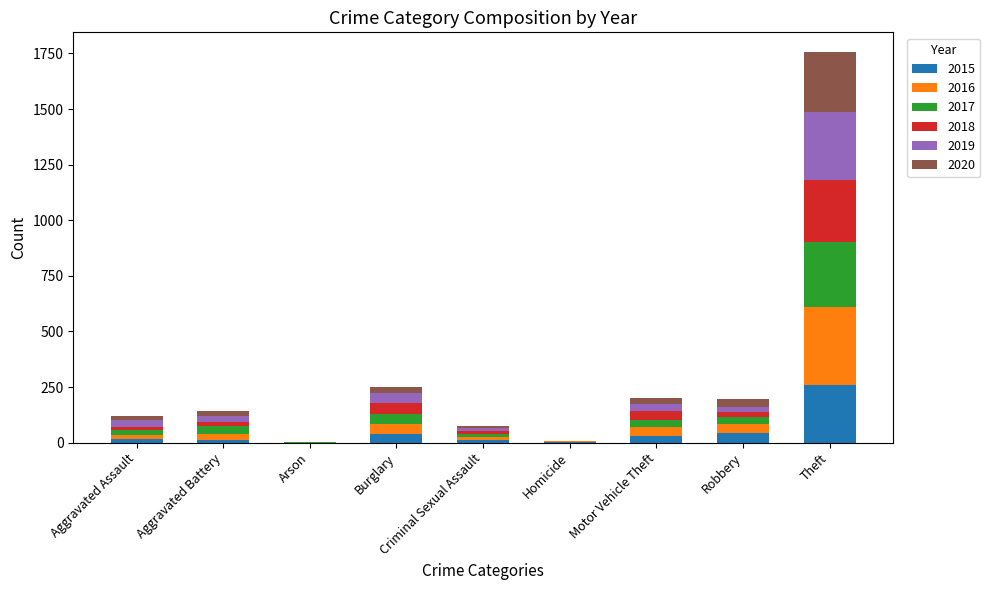

At which category is the sum across all series the highest?

Theft